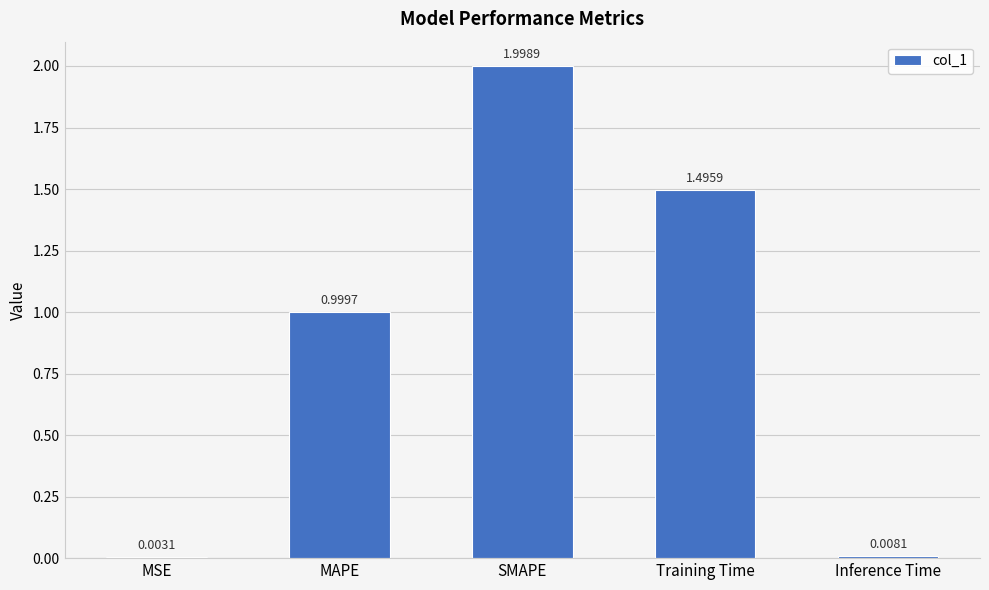

What is the change in value from SMAPE to Inference Time?

-2.0